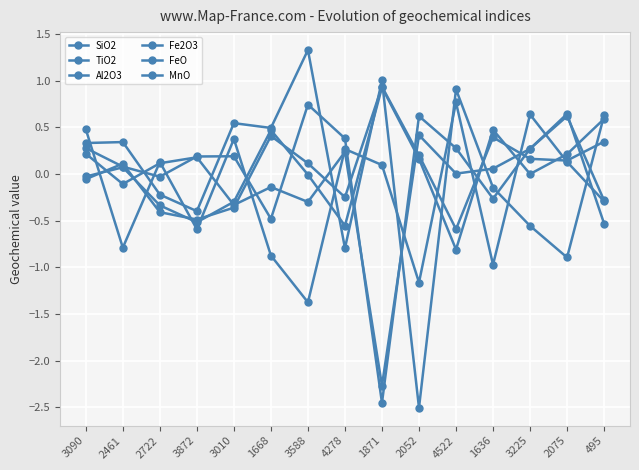

How many positive values does the Al2O3 series have?

9